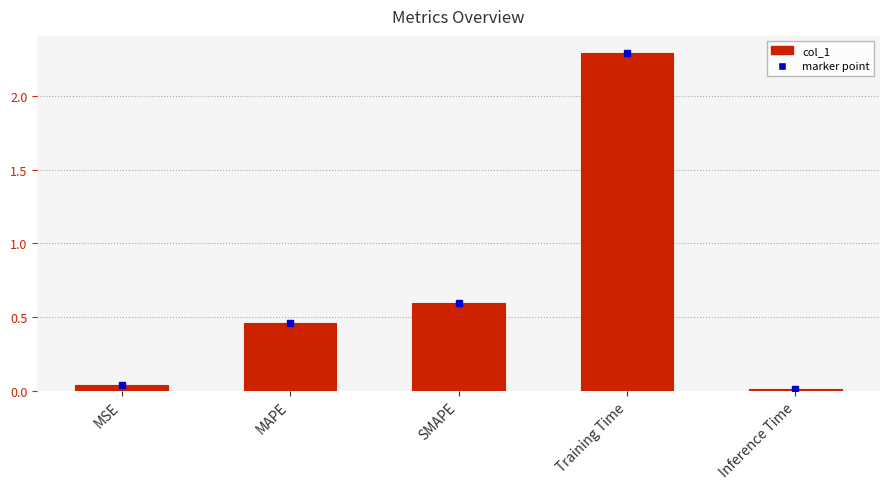

What is the difference between the maximum and minimum values?

2.3